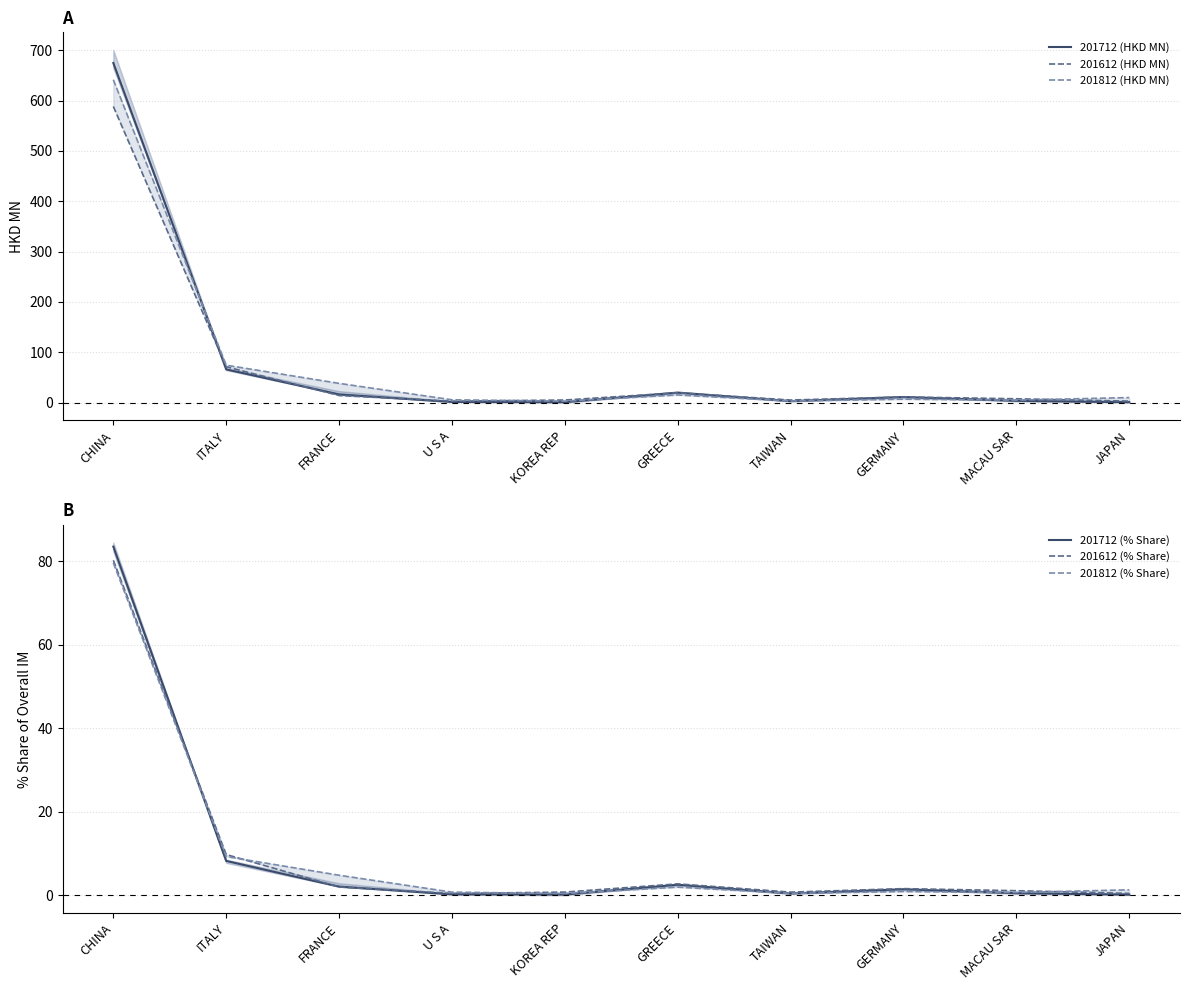

What is the difference between the highest and lowest values at KOREA REP?

5.0